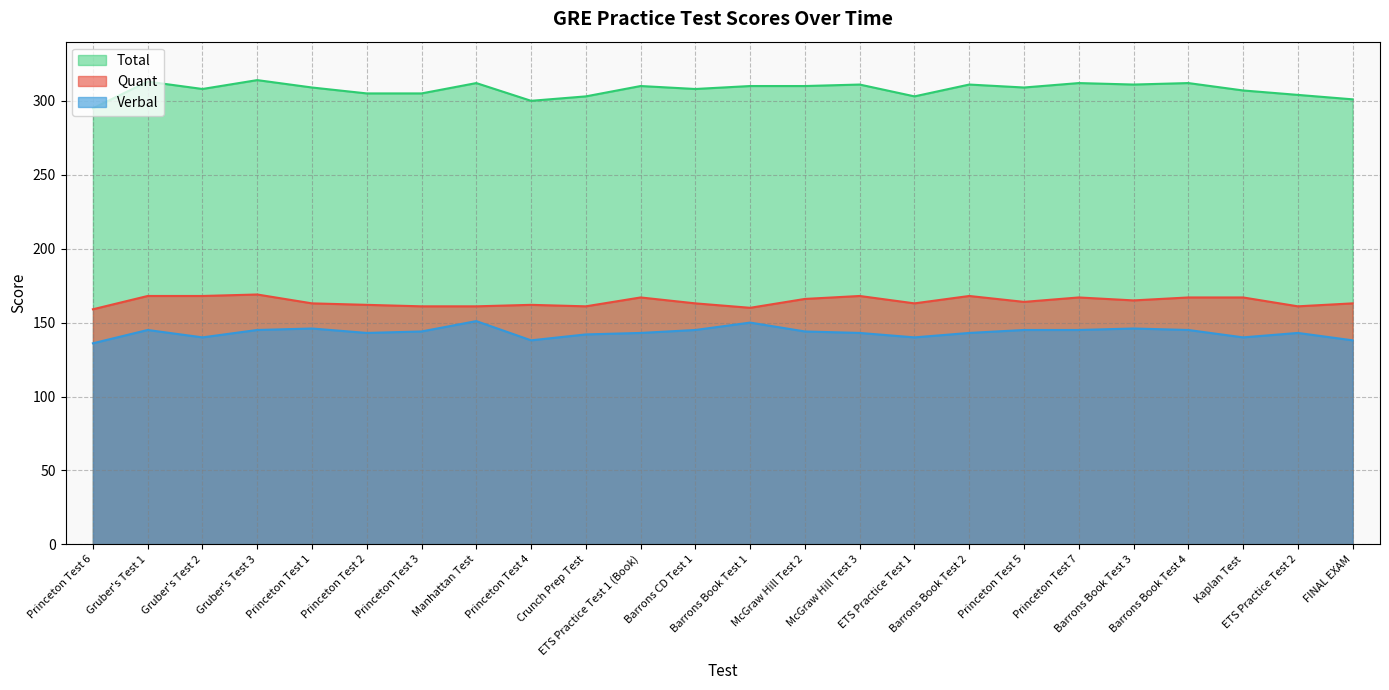

Which has a higher value, ETS Practice Test 1 (Book) or Kaplan Test?

ETS Practice Test 1 (Book)